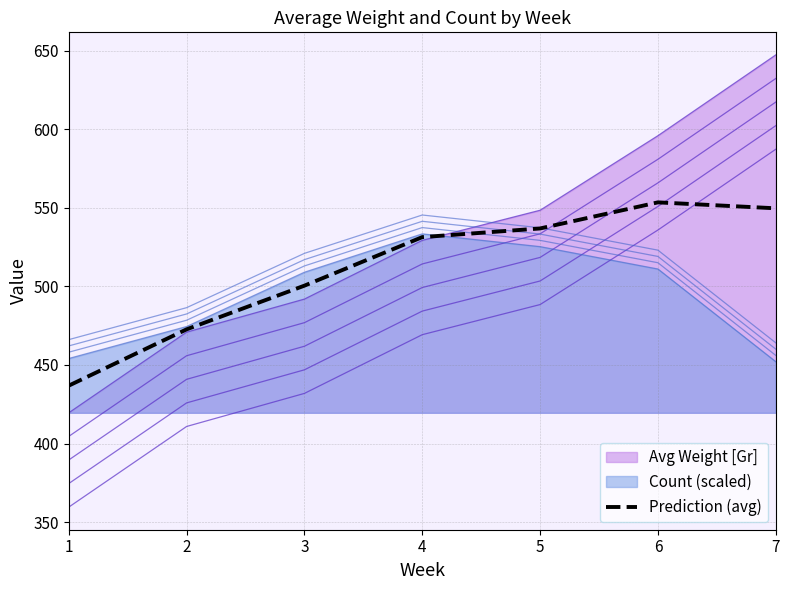

The chart shows a value of 709.1 at 1. True or false?

False